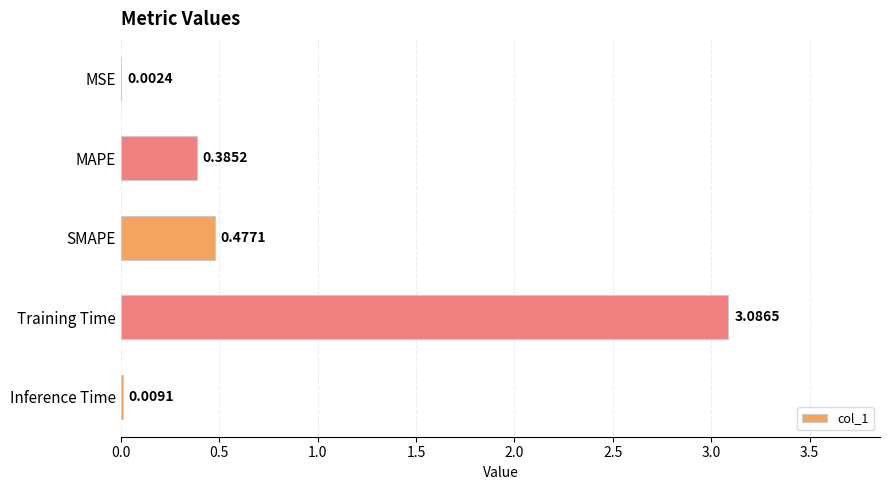

Which label corresponds to the largest value in the chart?

Training Time